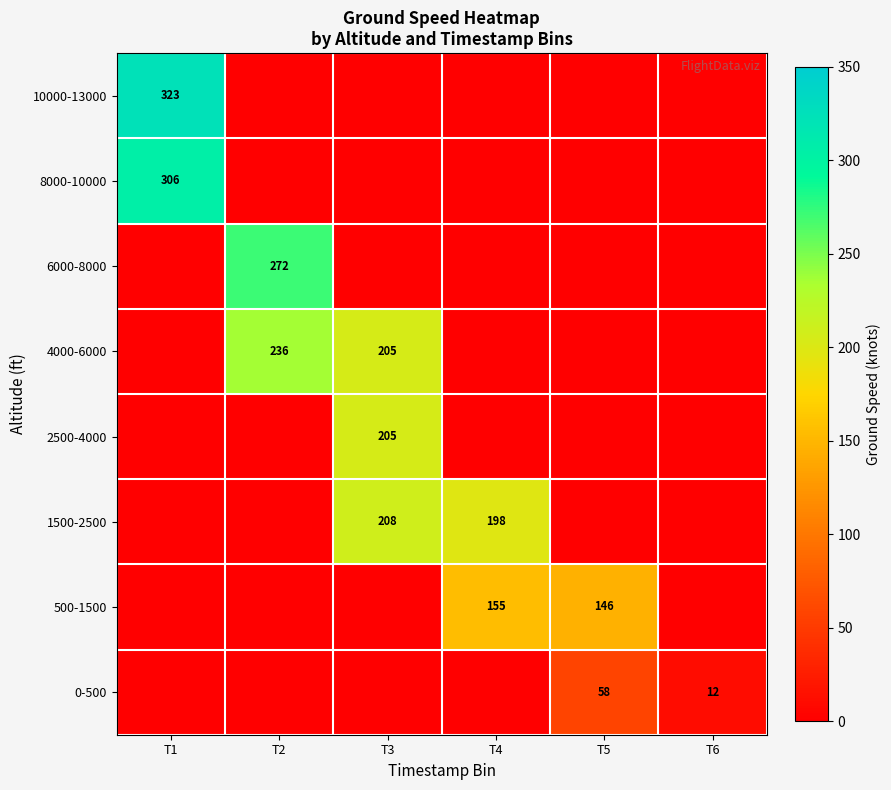

Which series has the largest total across all categories?

4000-6000